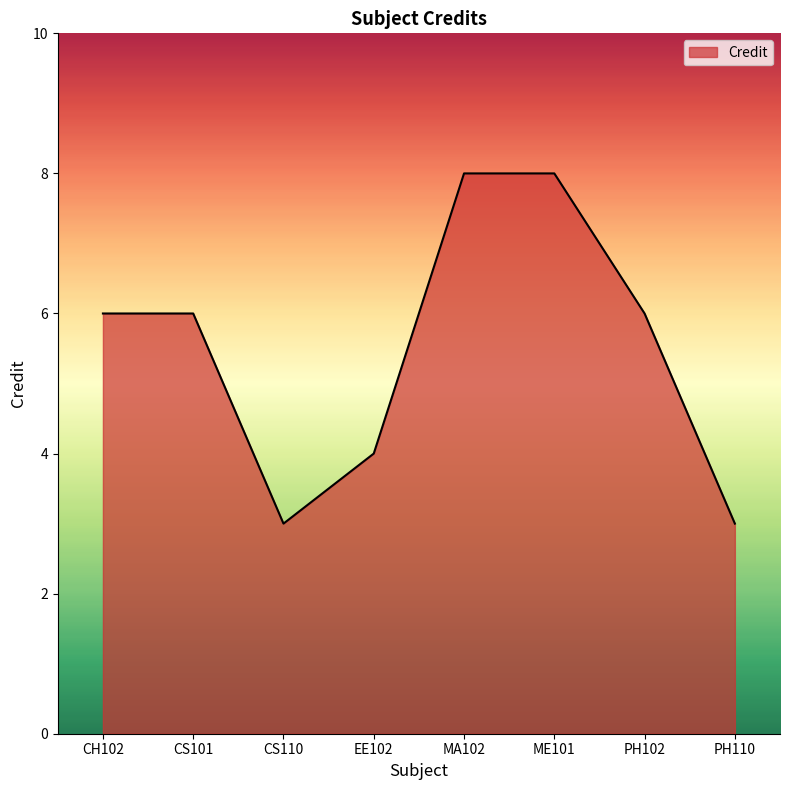

What is the approximate value at CS101?

6